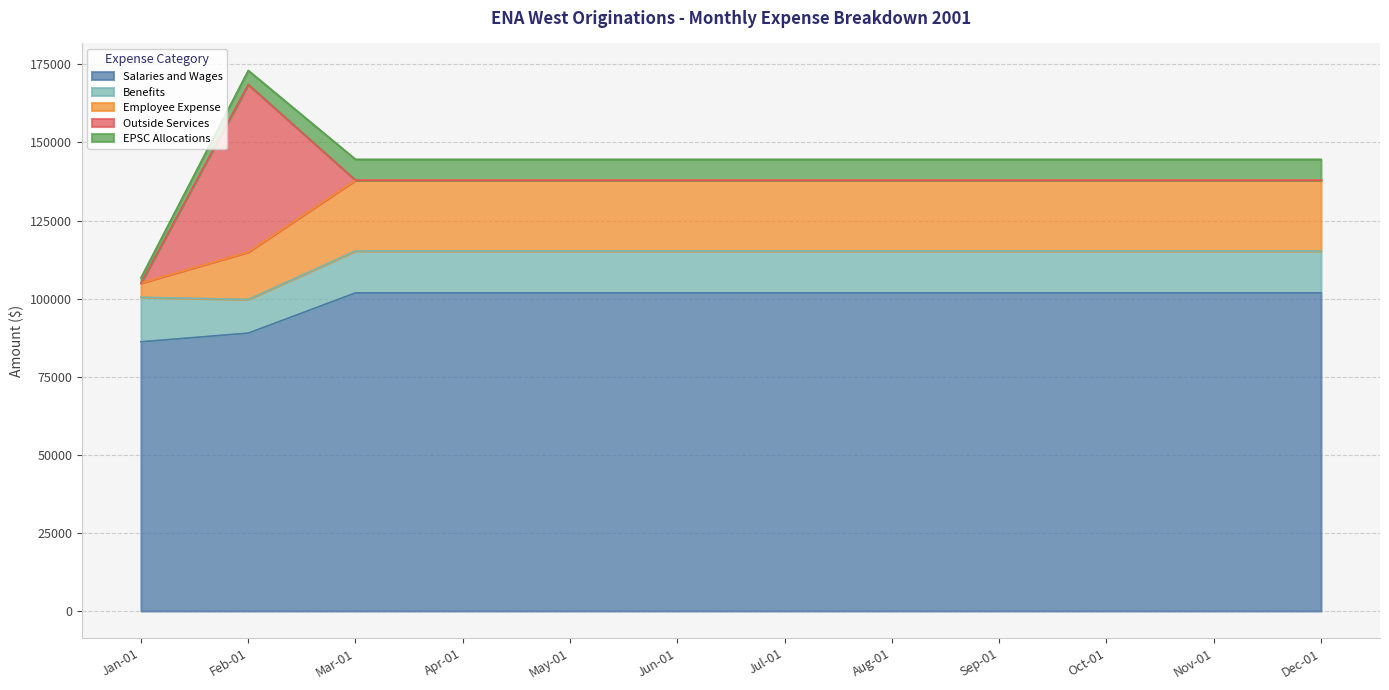

Which series has the largest total across all categories?

Salaries and Wages